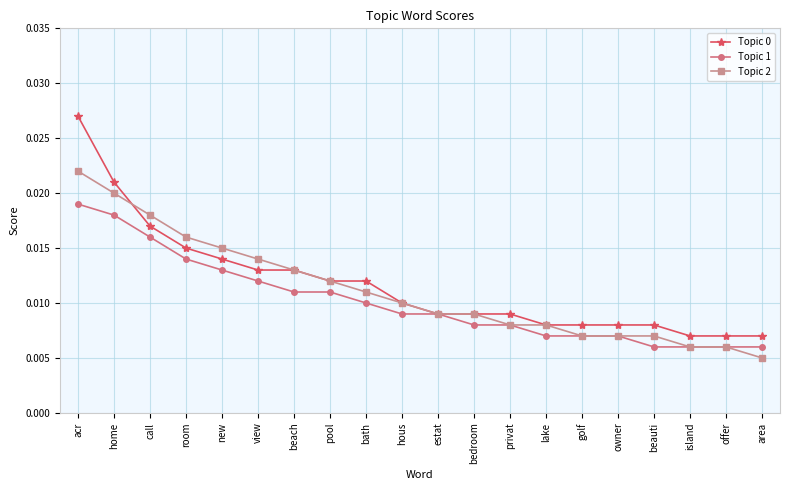

At how many categories does at least one series exceed 0?

20